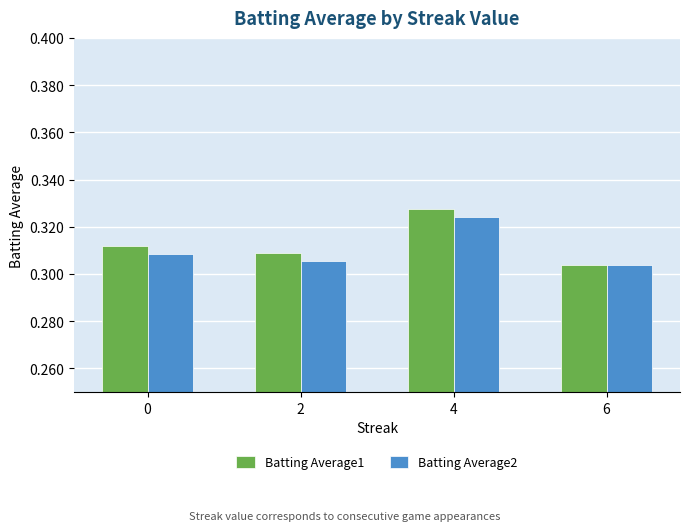

Is the value of Batting Average2 at 2 greater than the value of Batting Average1 at 2?

No